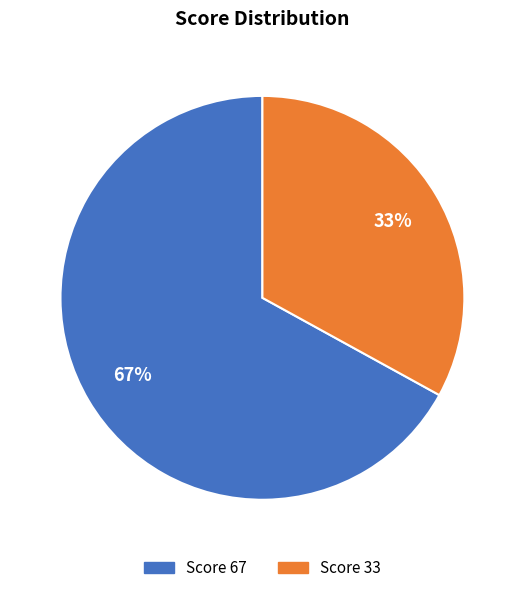

To the nearest percent, what is the difference between the largest and smallest slice percentages?

34%